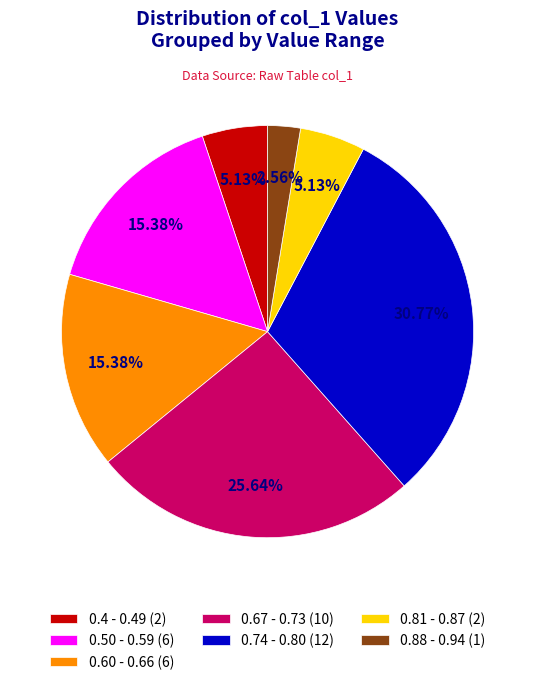

Is the sum of 0.67 - 0.73 (10) and 0.50 - 0.59 (6) greater than half?

No